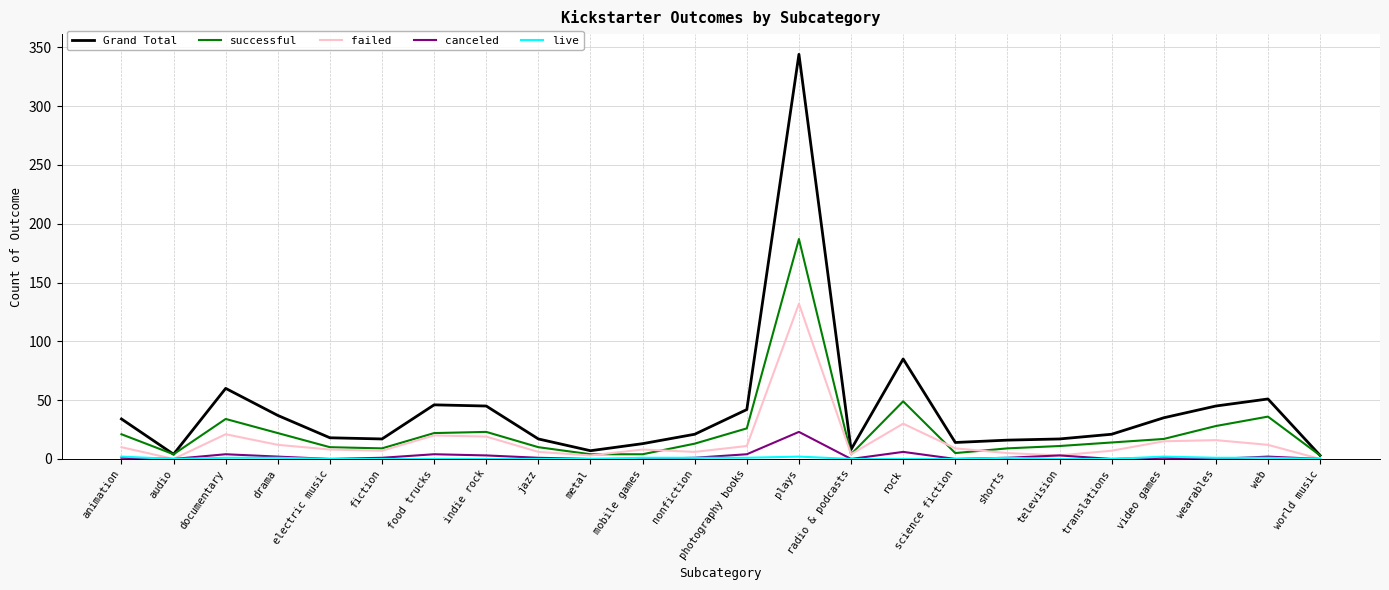

Is this an area chart (filled region under the line)?

No